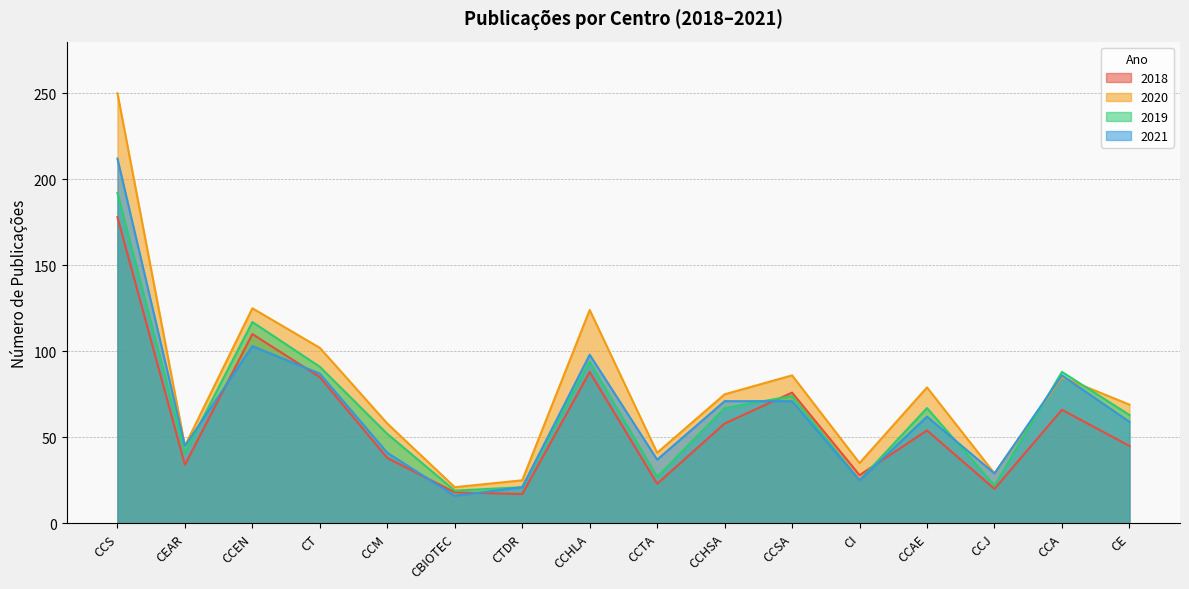

Where is 2018 nearest to the value 97?

CCHLA